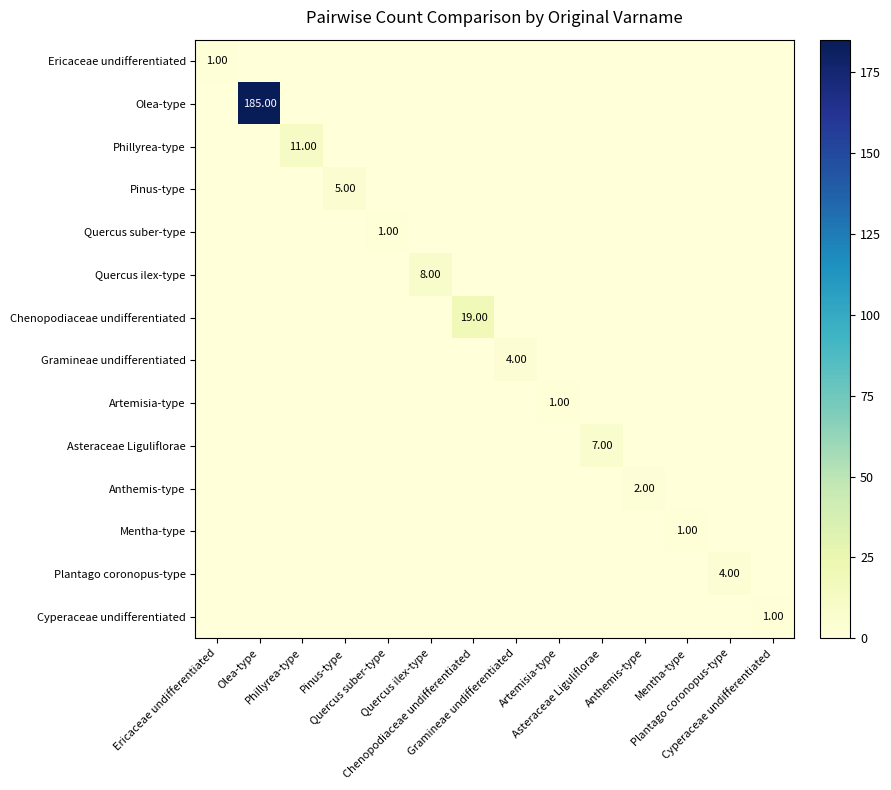

List the labels in order of Plantago coronopus-type value, smallest first.

Ericaceae undifferentiated, Olea-type, Phillyrea-type, Pinus-type, Quercus suber-type, Quercus ilex-type, Chenopodiaceae undifferentiated, Gramineae undifferentiated, Artemisia-type, Asteraceae Liguliflorae, Anthemis-type, Mentha-type, Cyperaceae undifferentiated, Plantago coronopus-type